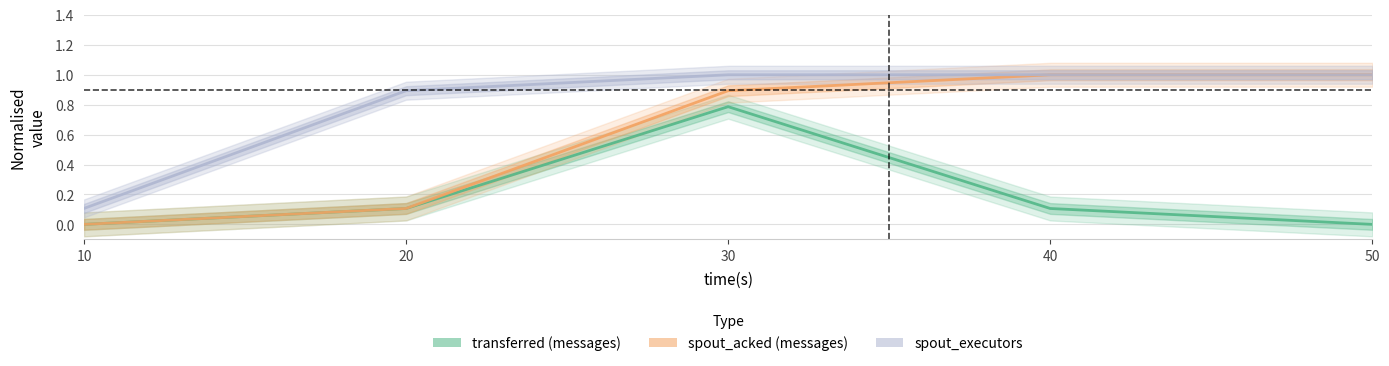

What is the maximum value shown in the chart?

1.0